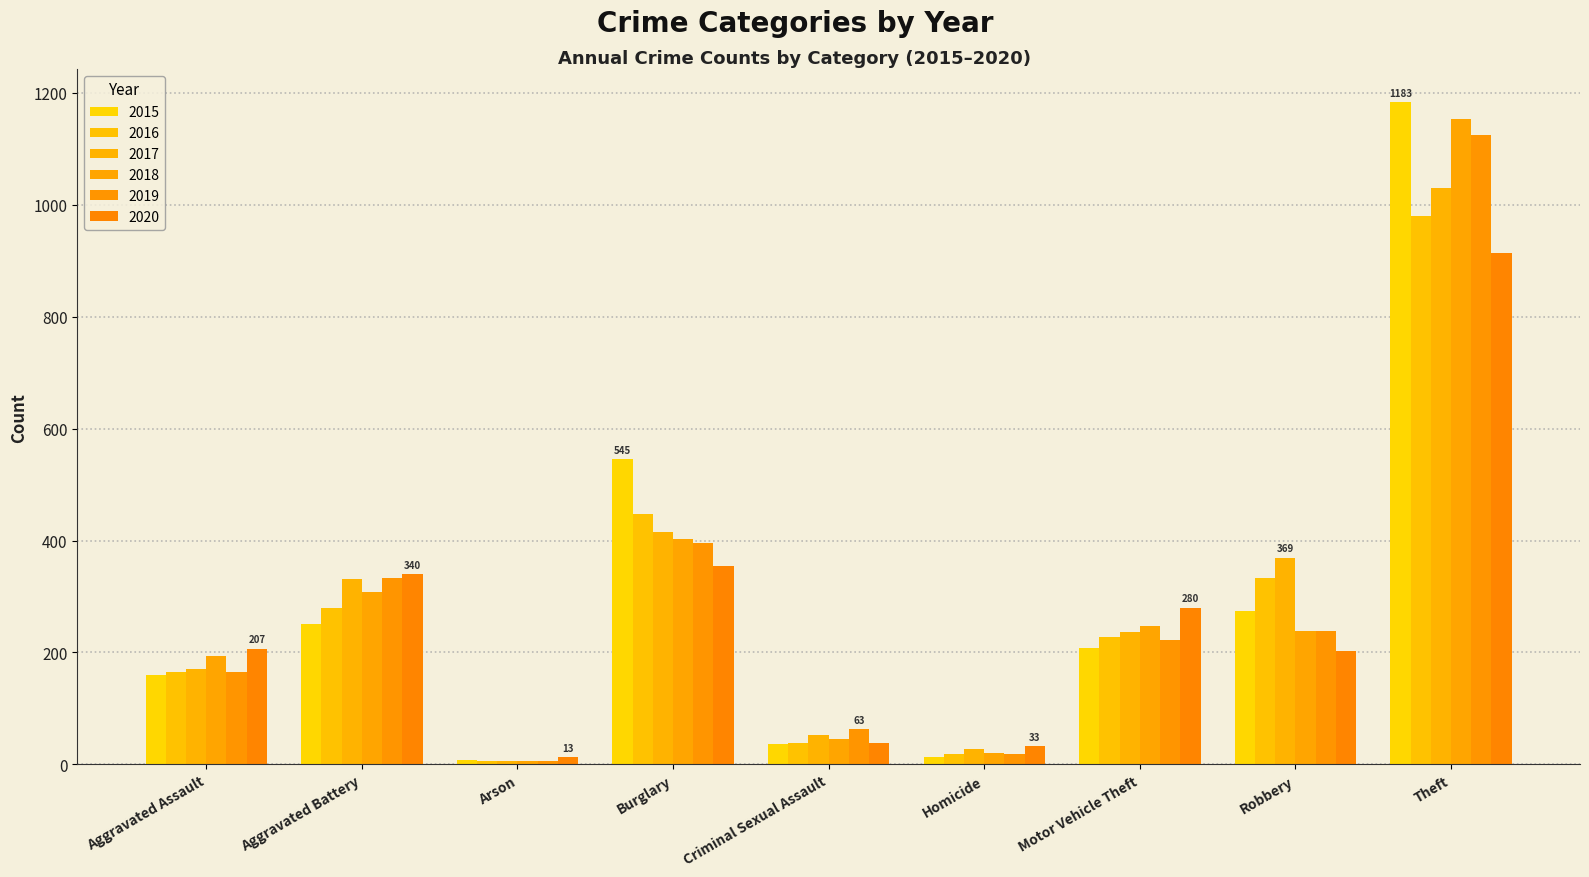

Reading right to left, extract all data points from this chart.

2015: 1183	274	208	14	36	545	8	250	159
2016: 980	333	227	19	38	447	6	279	165
2017: 1029	369	237	28	53	415	7	332	171
2018: 1153	238	248	21	46	402	6	308	193
2019: 1125	239	223	18	63	395	7	333	166
2020: 914	202	280	33	39	355	13	340	207